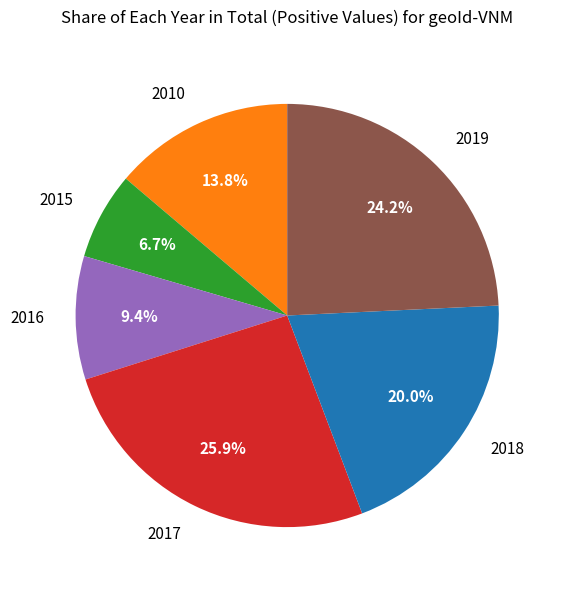

What portion of the pie excludes 2015?

93.3%